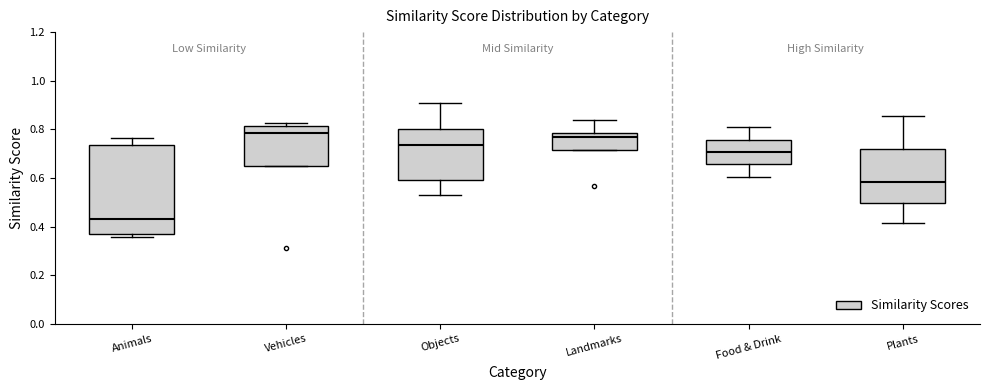

Where is the upper edge of the box for Landmarks on the y-axis? The values are not printed on the chart, so give them approximately, as read against the axis.

0.78